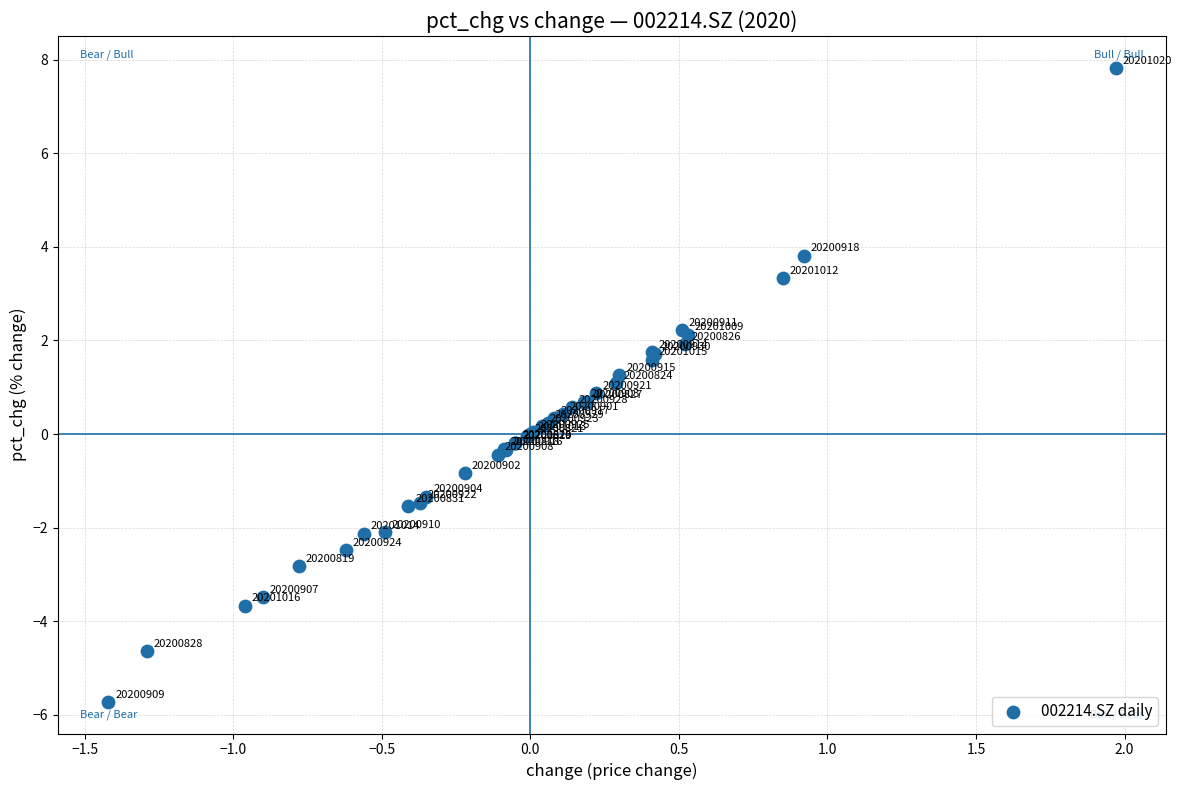

What Y value in the scatter plot is closest to 1?

1.1